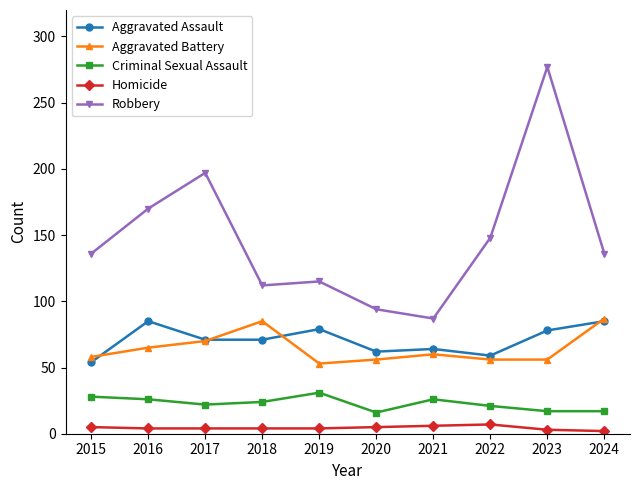

Is this an area chart (filled region under the line)?

No